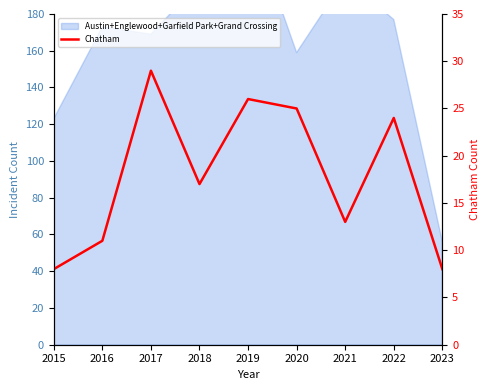

What is the change in value from 2017 to 2018?

-12